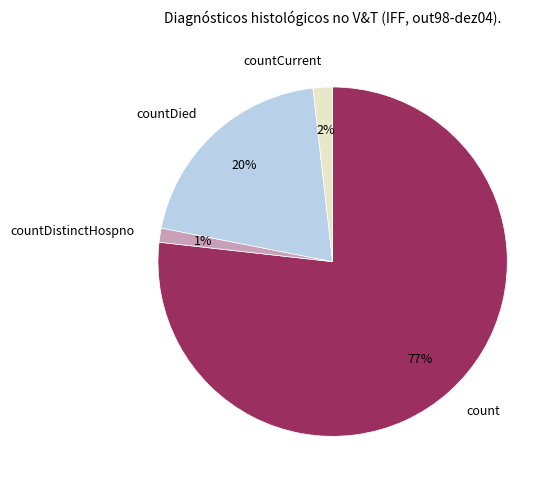

Count the number of slices in the pie.

4